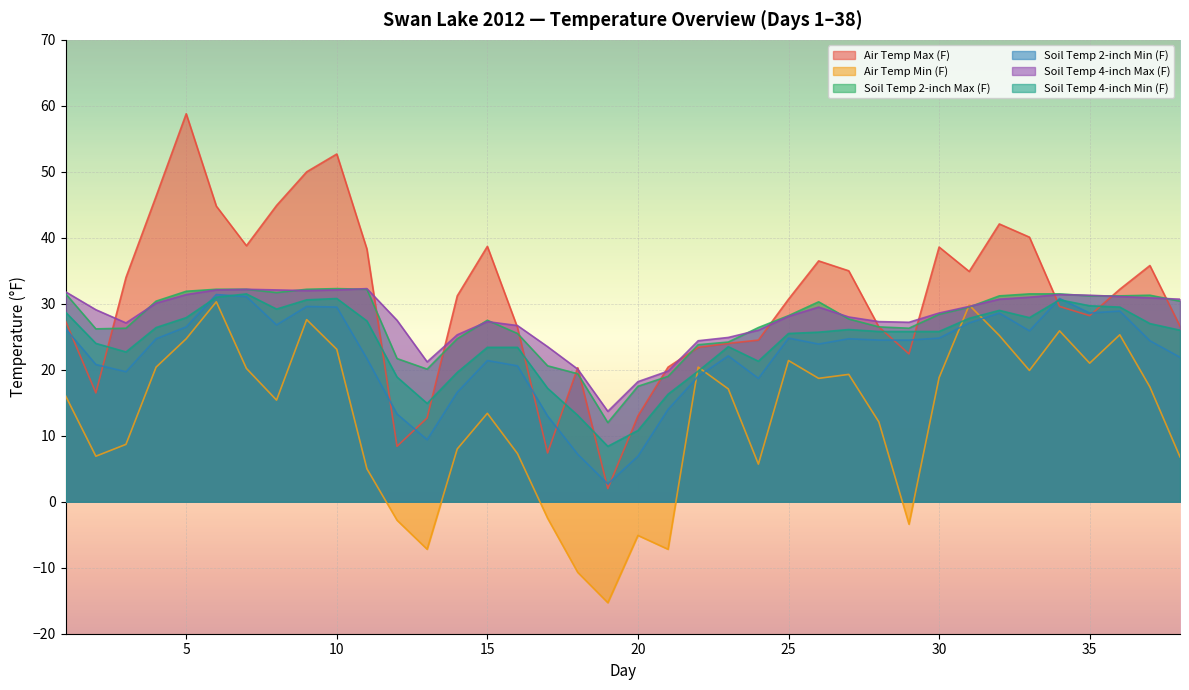

What is the difference between the second highest and minimum values in the Soil Temp 2-inch Max (F) series?

20.2